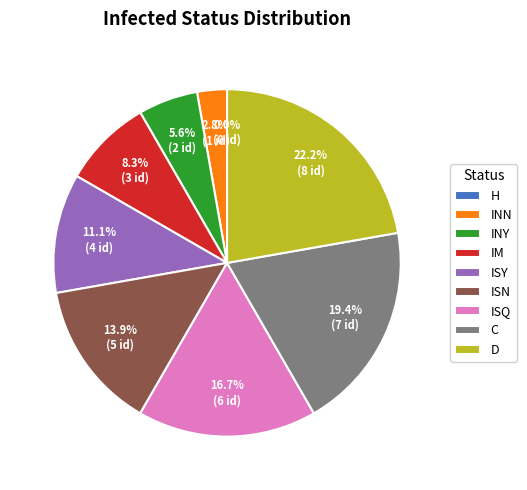

Approximately how many times larger is the value at ISN compared to D?

0.6